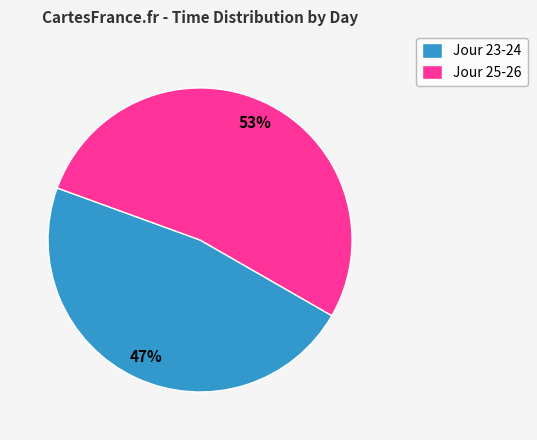

What percentage is the Jour 25-26 slice, to the nearest percent?

53%